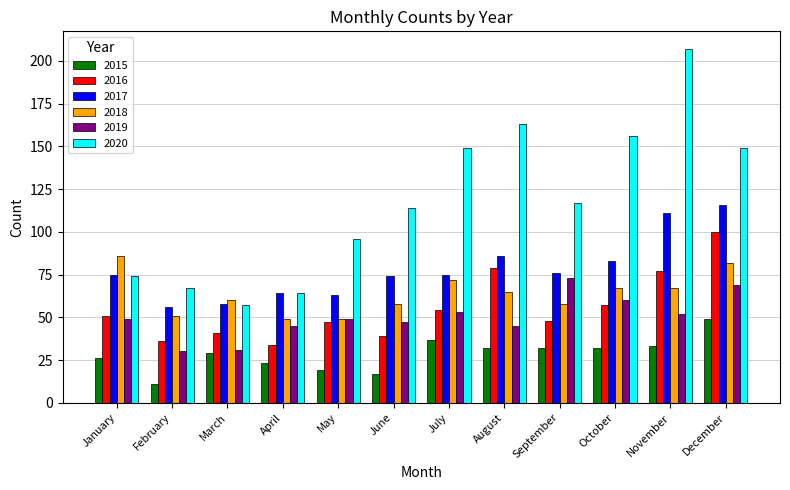

Count the number of data series in this chart.

6